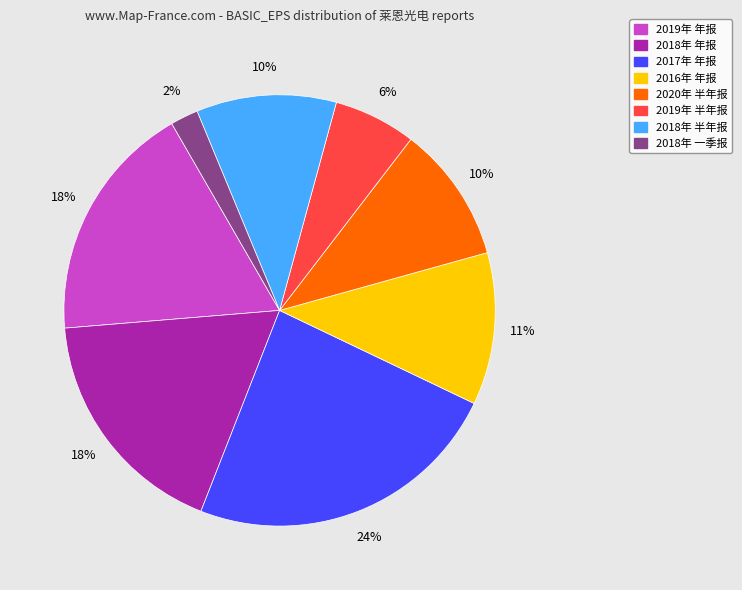

Approximately how many times larger is the value at 2016年 年报 compared to 2017年 年报?

0.5